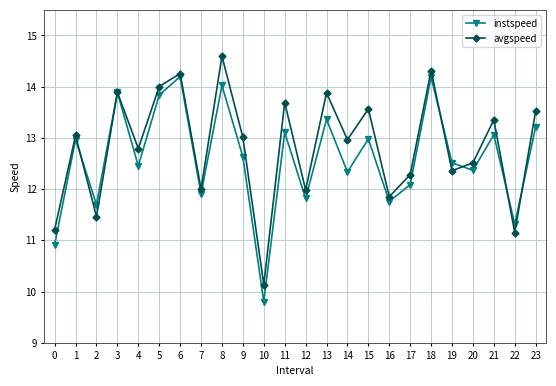

How many lines are shown in the chart?

2